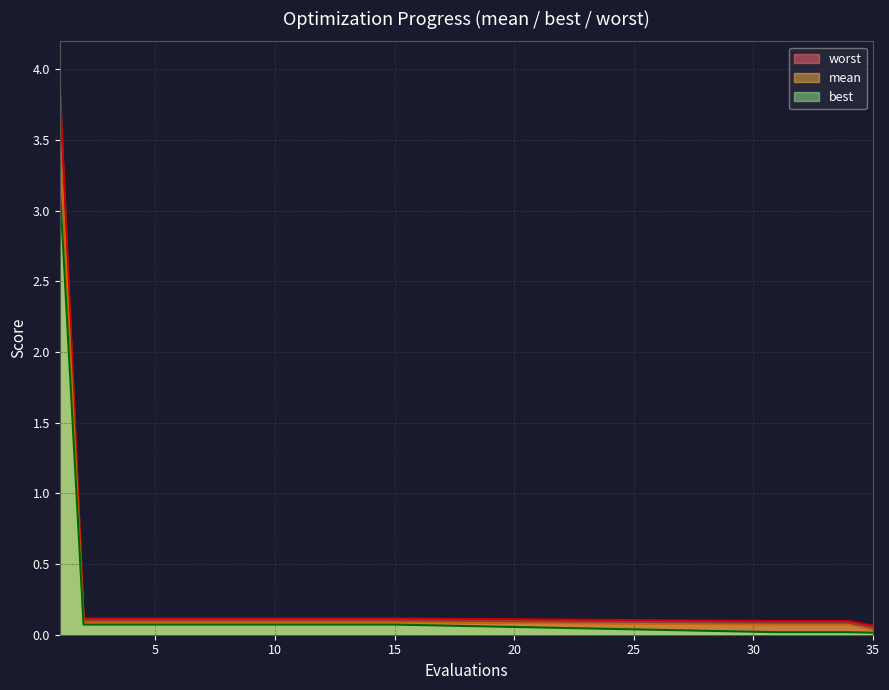

Which series has the widest spread of values?

worst